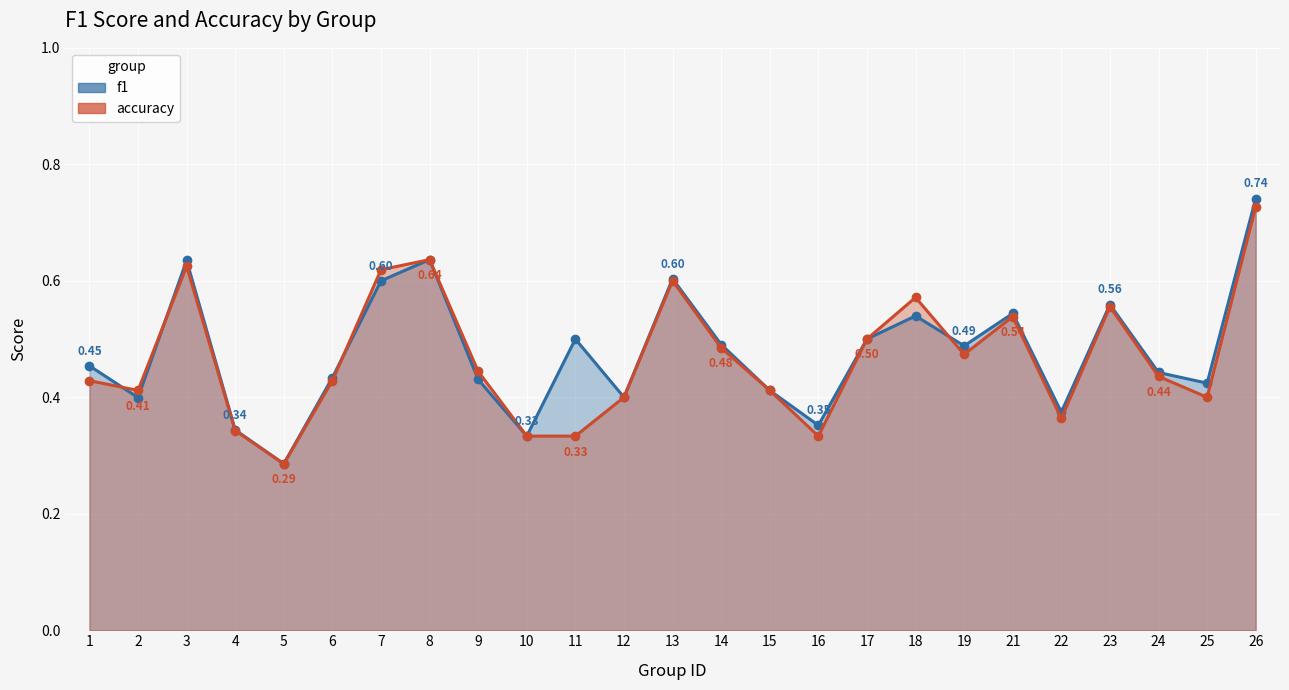

Reading left to right, extract all data points from this chart.

f1: 0.5	0.4	0.6	0.3	0.3	0.4	0.6	0.6	0.4	0.3	0.5	0.4	0.6	0.5	0.4	0.4	0.5	0.5	0.5	0.5	0.4	0.6	0.4	0.4	0.7
accuracy: 0.4	0.4	0.6	0.3	0.3	0.4	0.6	0.6	0.4	0.3	0.3	0.4	0.6	0.5	0.4	0.3	0.5	0.6	0.5	0.5	0.4	0.6	0.4	0.4	0.7